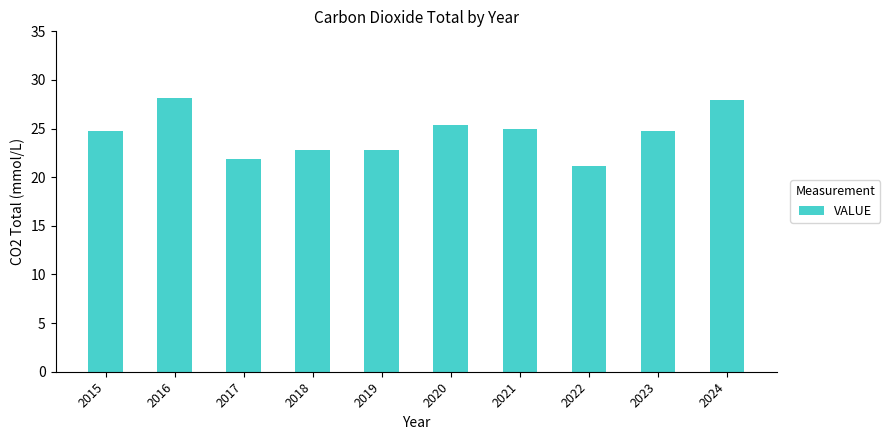

Between 2023 and 2017, which is larger?

2023